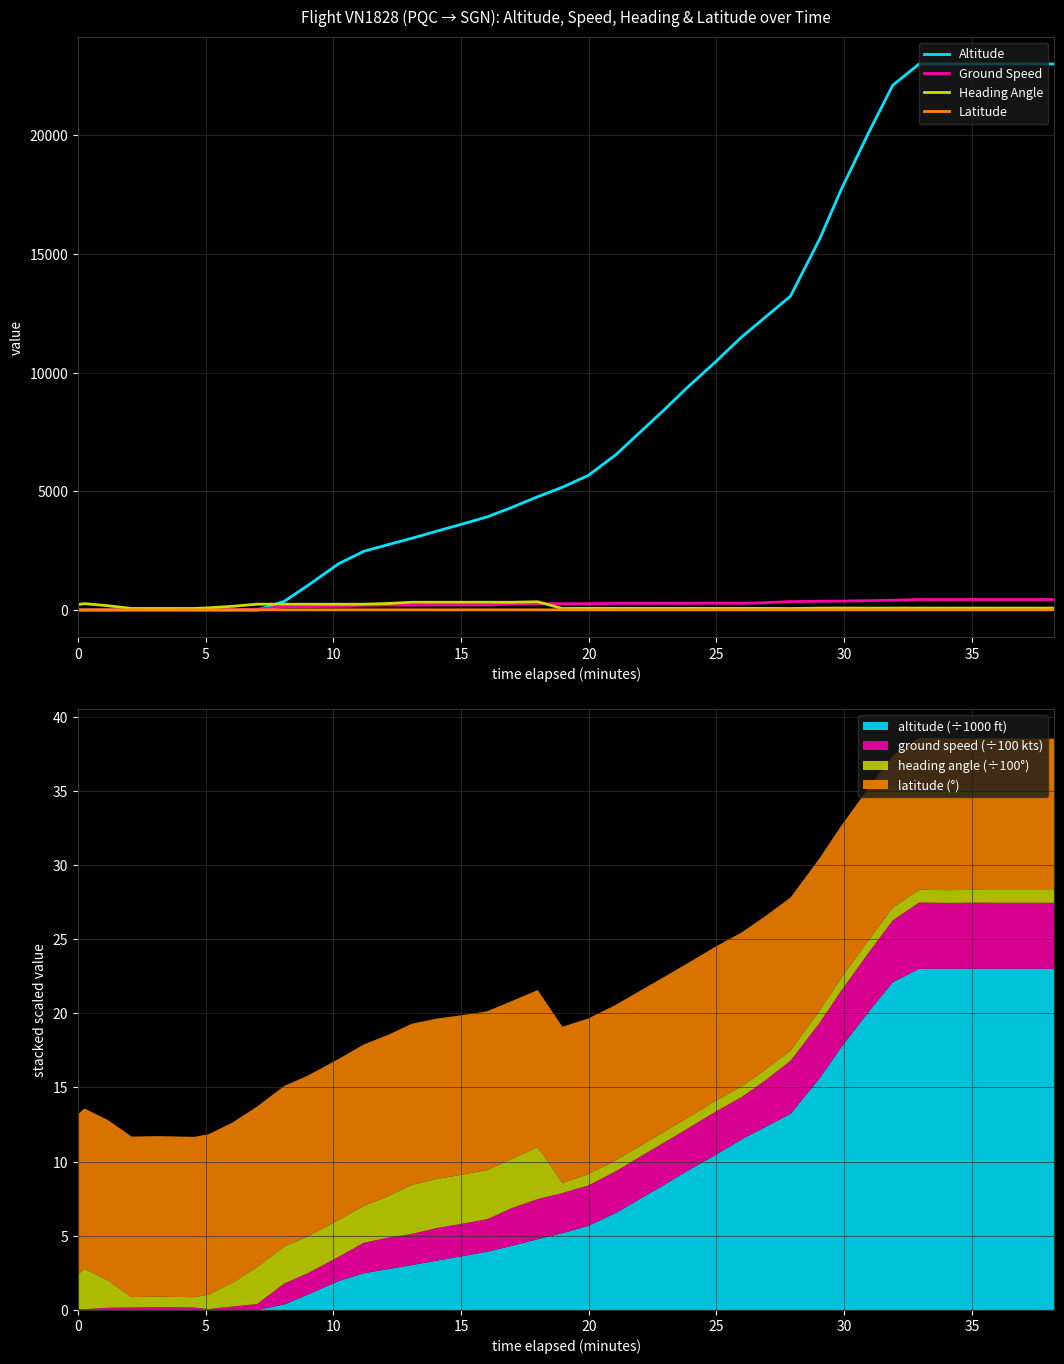

True or false: Altitude has more than 2 points higher than both neighbors.

False